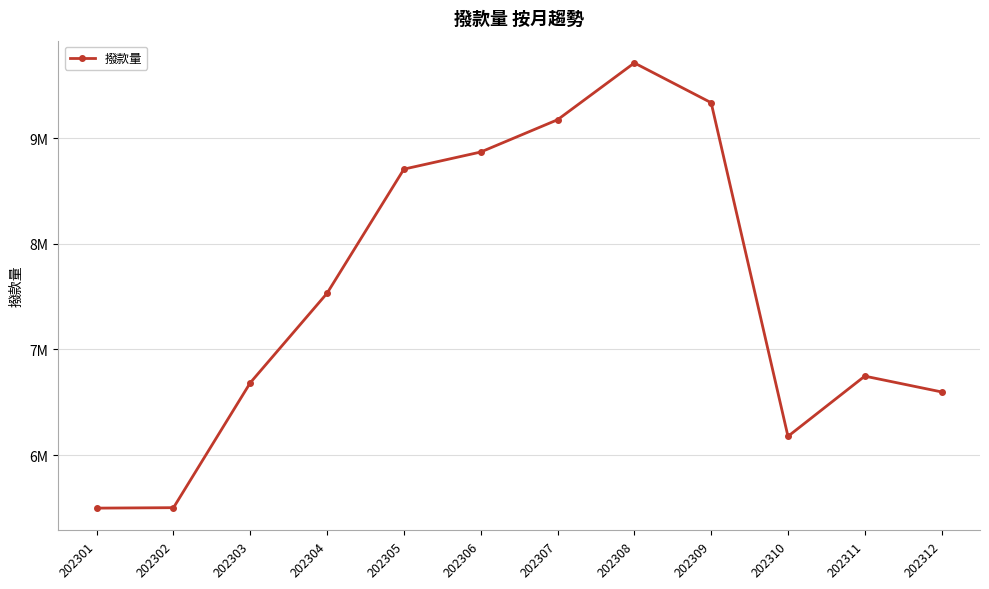

Is this an area chart (filled region under the line)?

No